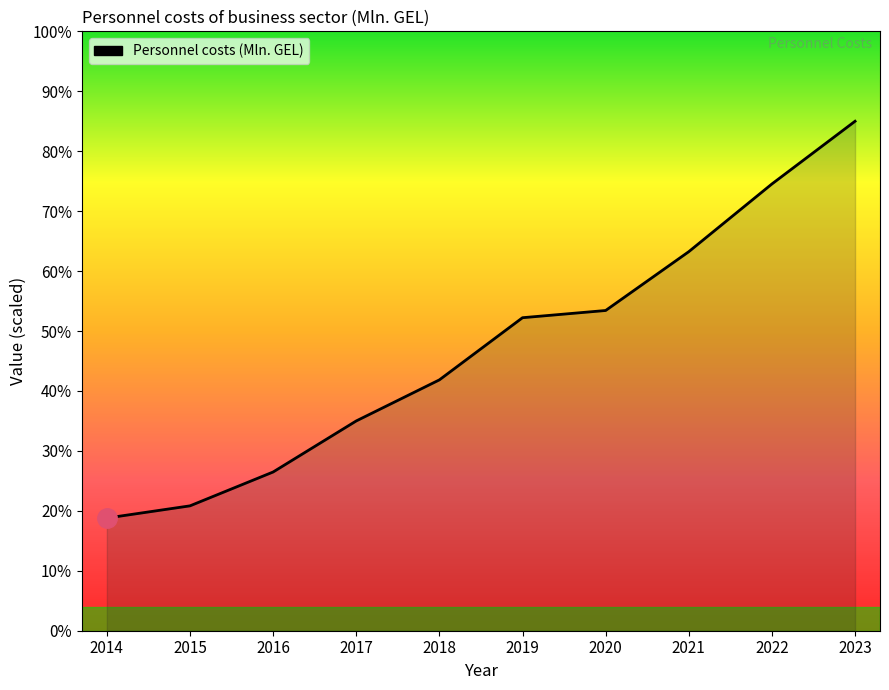

Which category has the highest value across all series?

2023